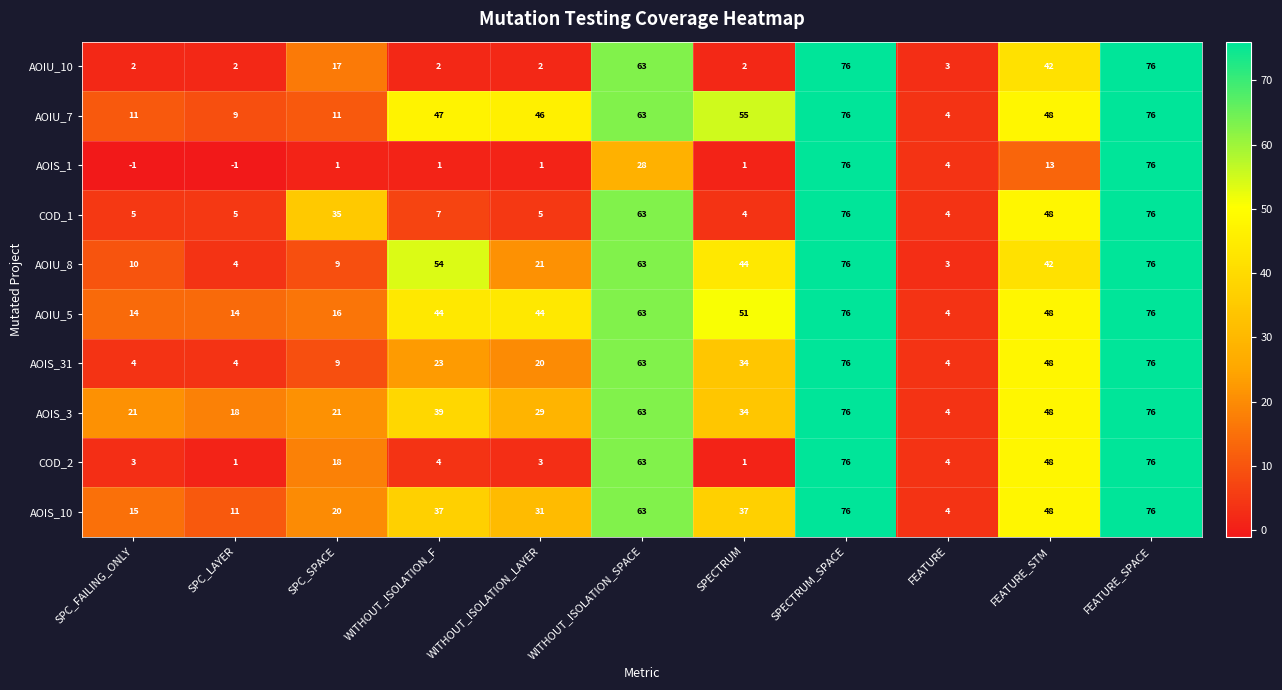

Which series has the largest total across all categories?

AOIU_5